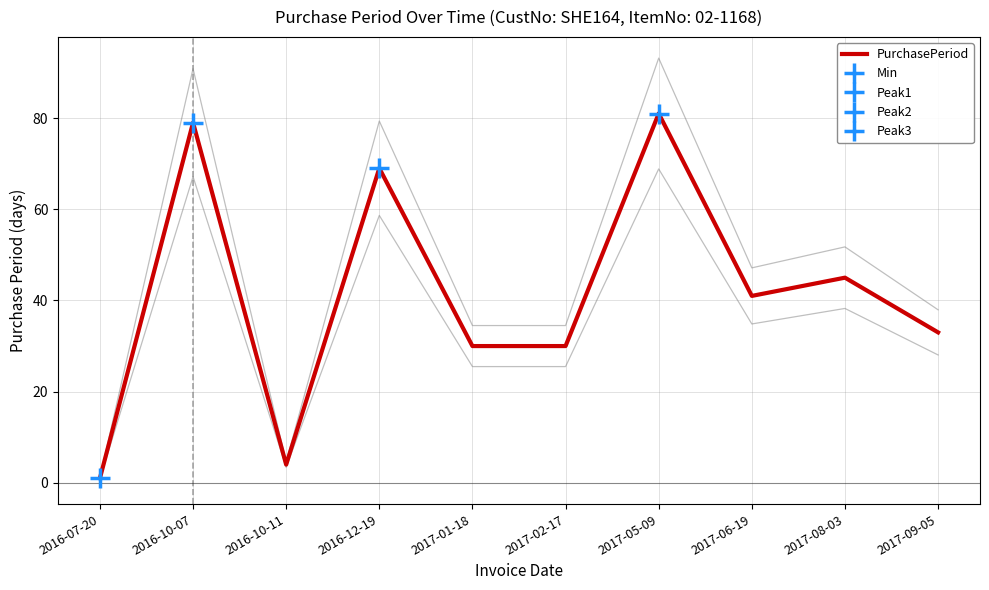

The PurchasePeriod series shows 113 at 2016-12-19. True or false?

False